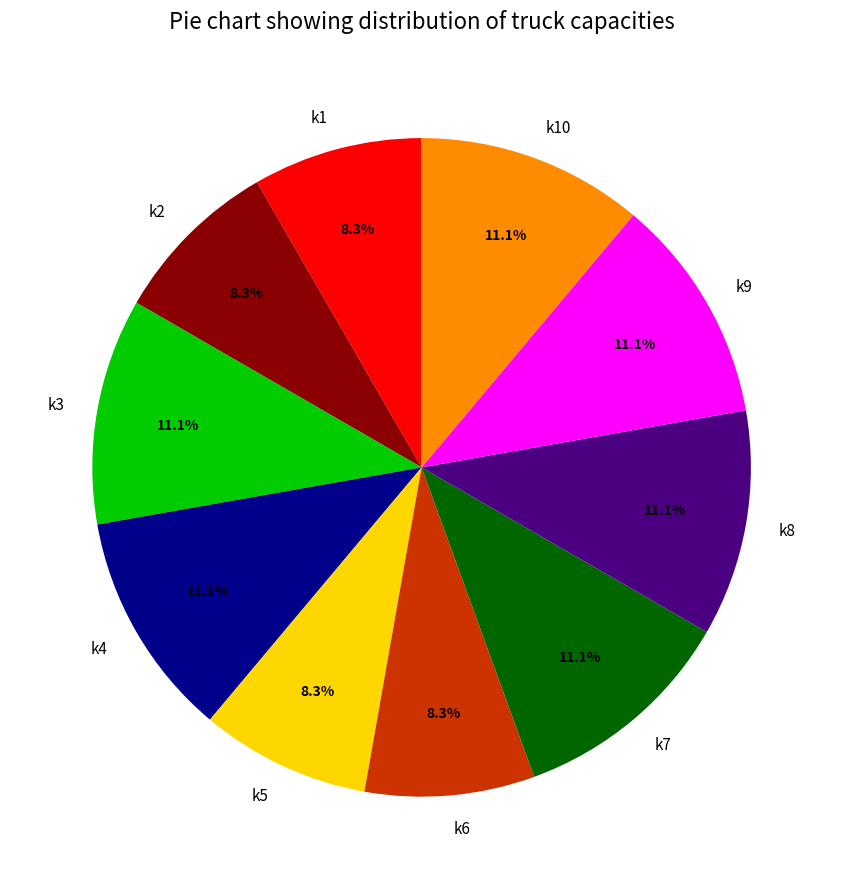

Count the number of slices in the pie.

10